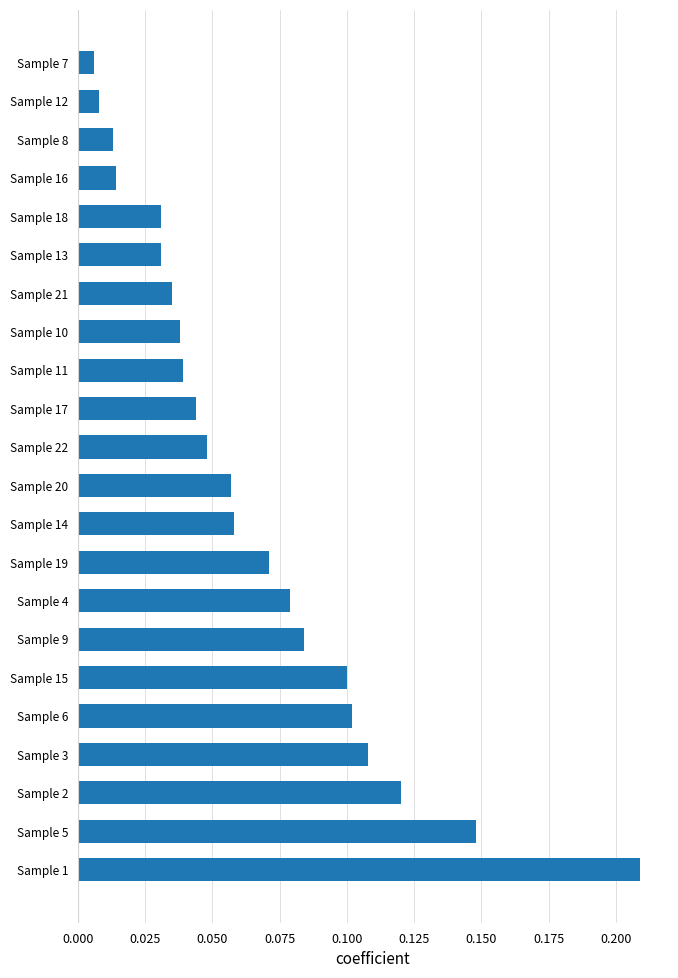

Are the bars grouped side by side (vs. stacked)?

No